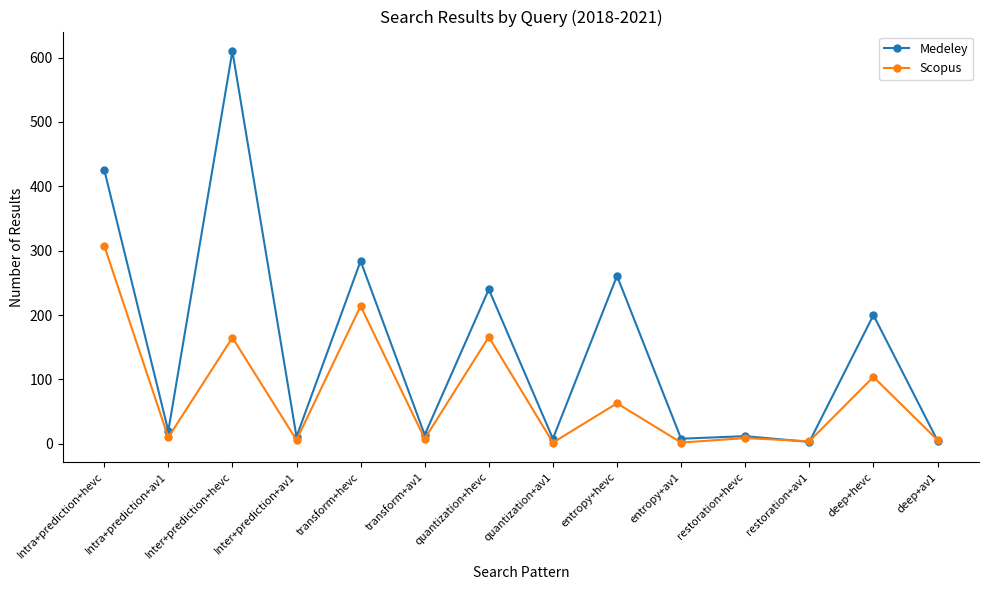

Where is the first local minimum for Scopus?

Intra+prediction+av1